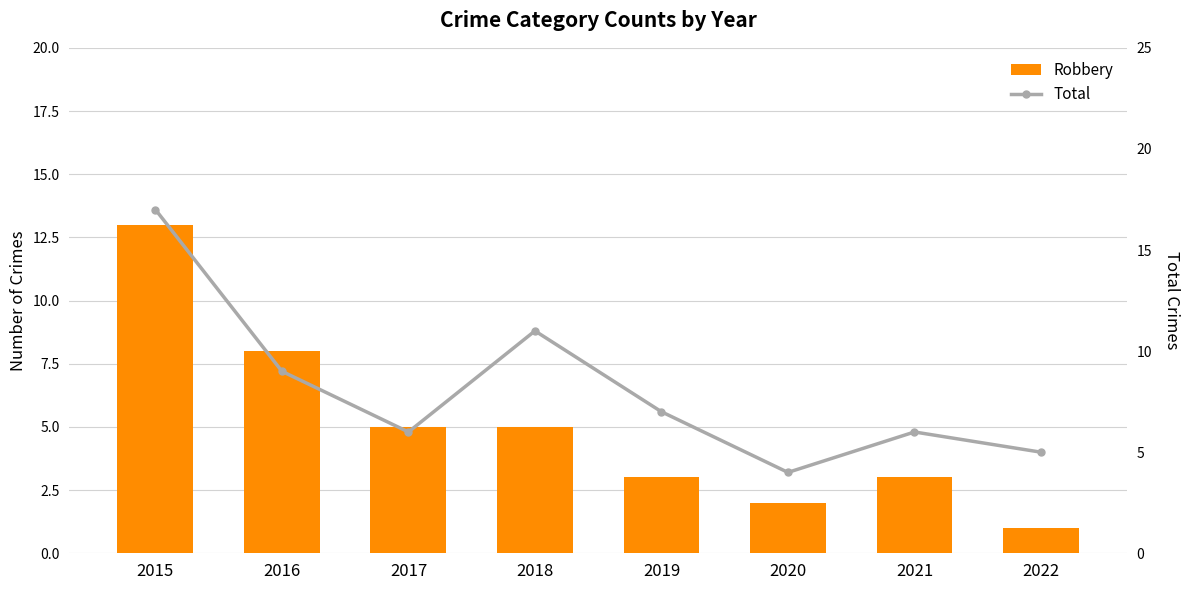

The Total series shows 15 at 2016. True or false?

False